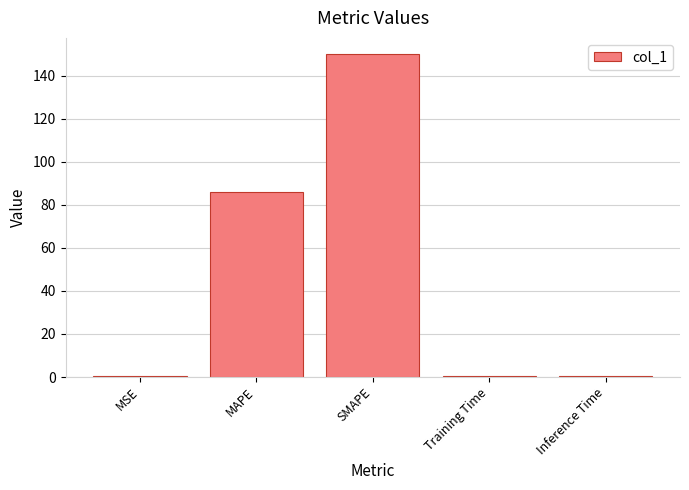

Count the number of categories in the chart.

5